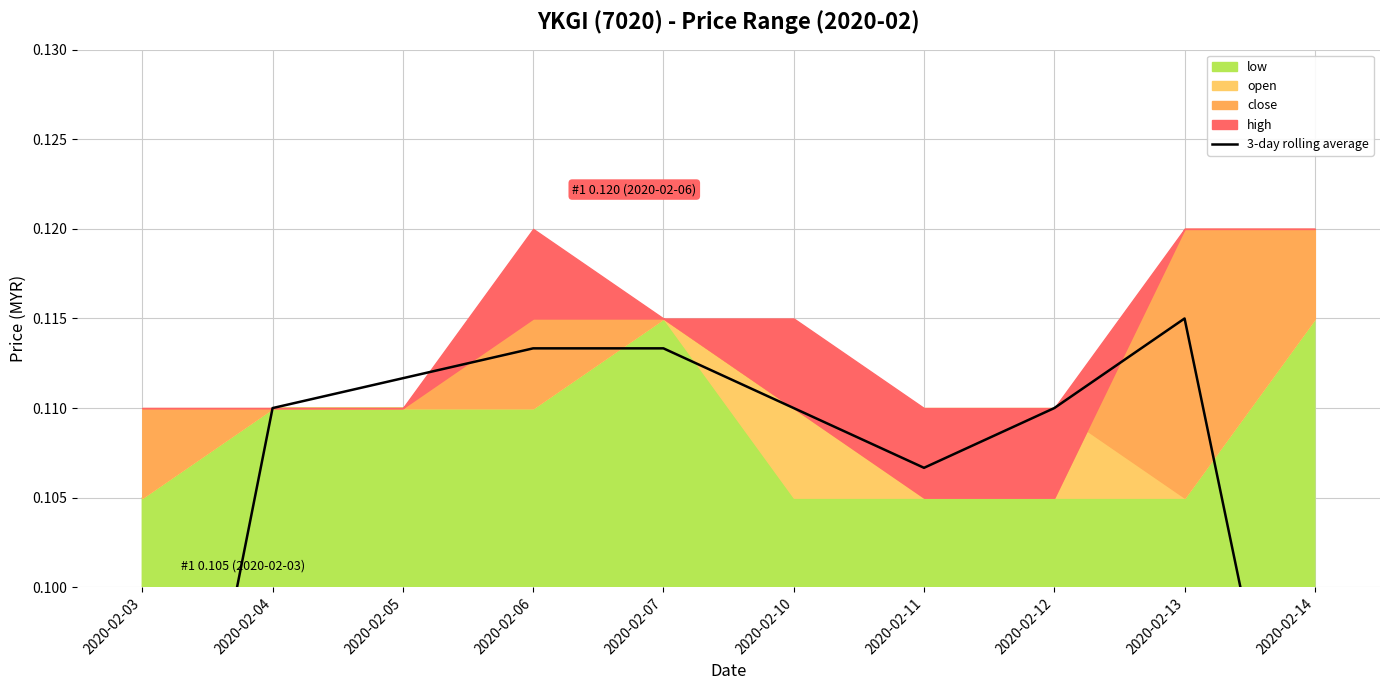

How many points are lower than both their immediate neighbors (excluding endpoints)?

1